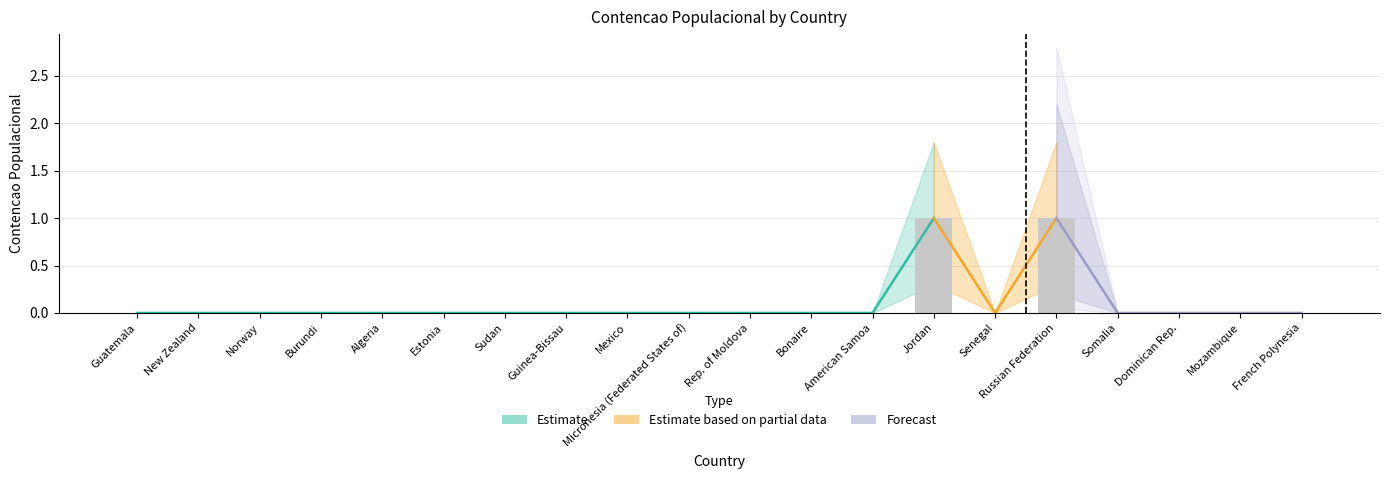

What position from the right is Mozambique?

2